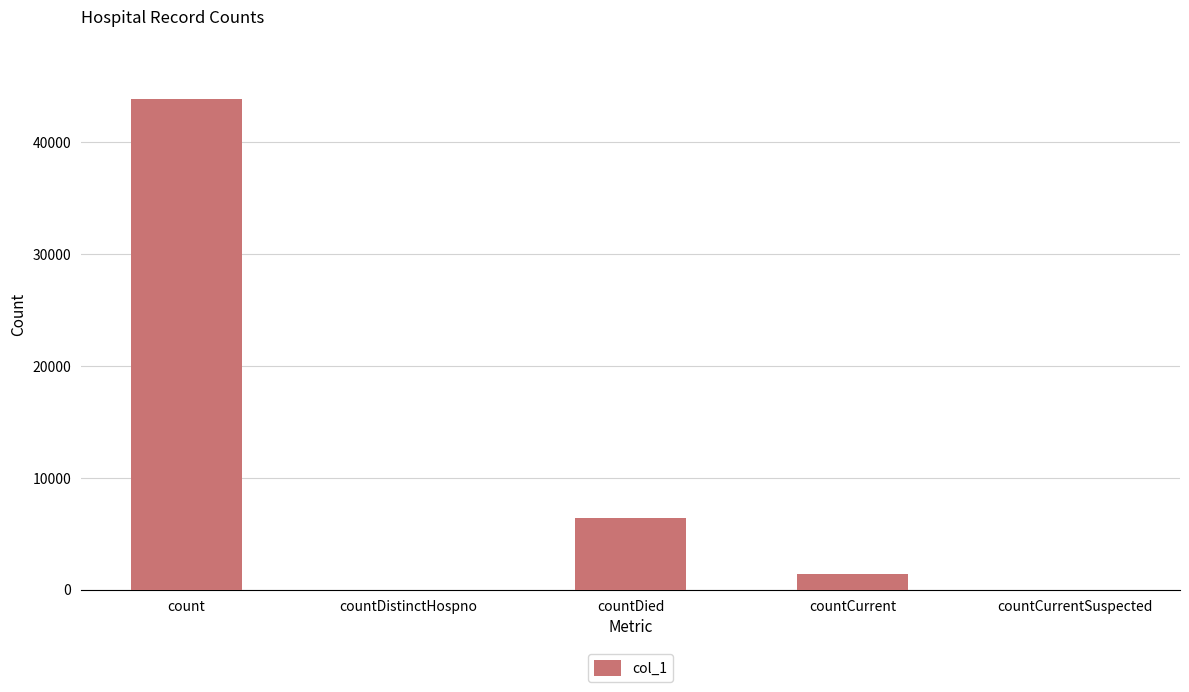

What is the sum of the values at countDied and countCurrent?

7835